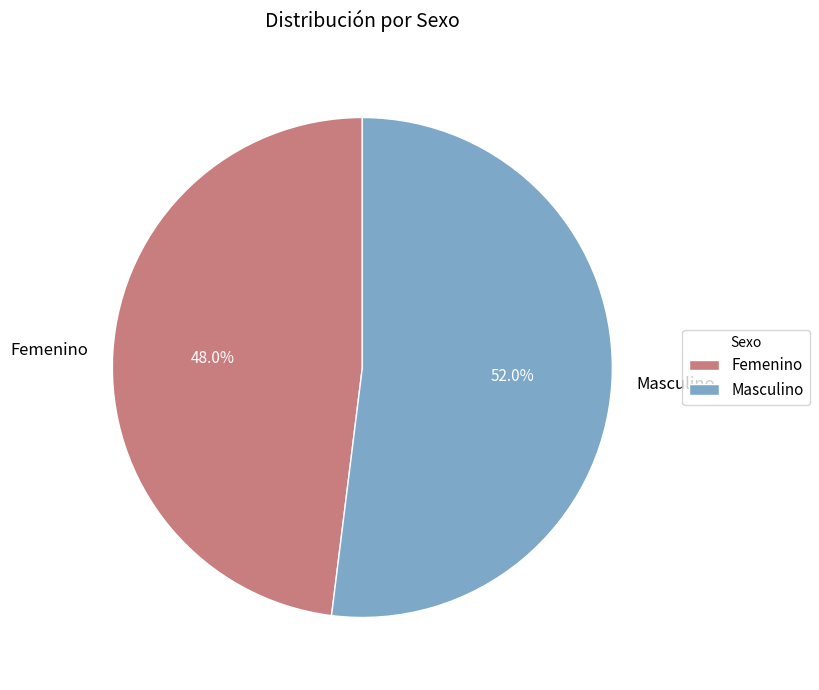

Is Masculino the majority of the pie?

Yes